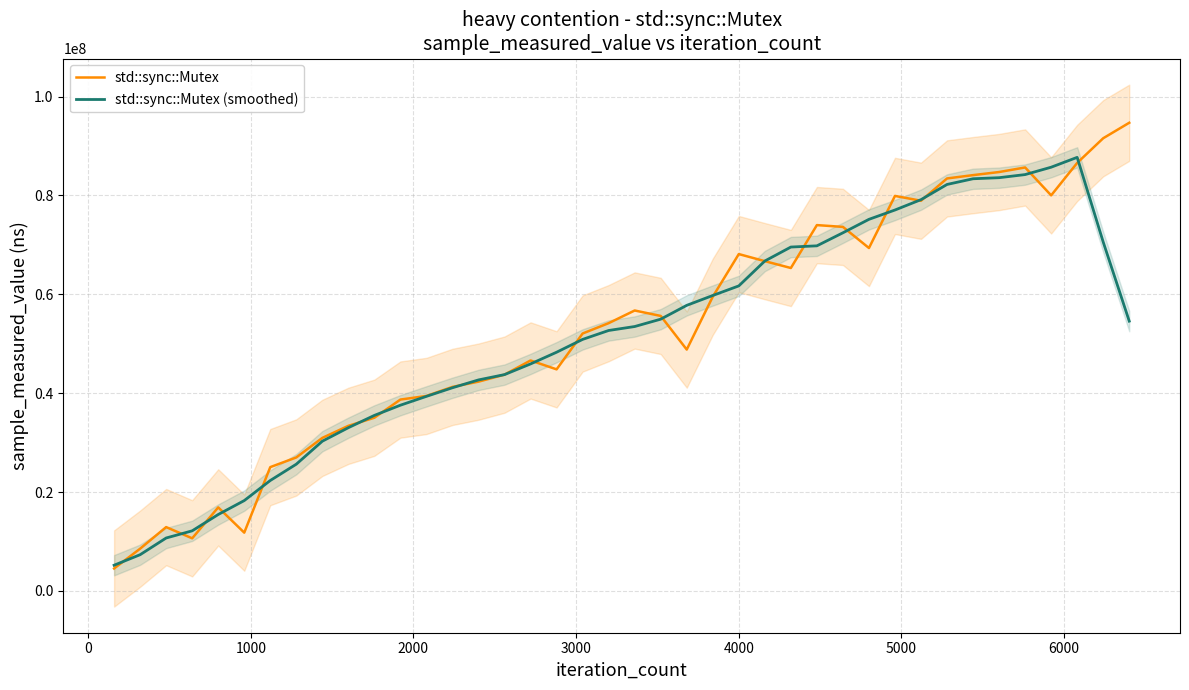

What is the minimum value for std::sync::Mutex?

4536000